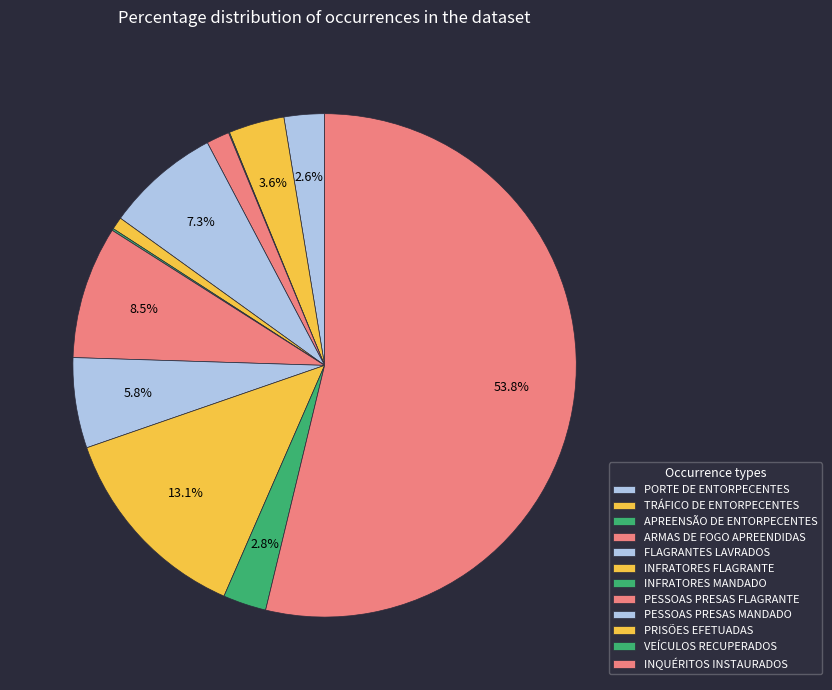

Which slice is the largest?

INQUÉRITOS INSTAURADOS